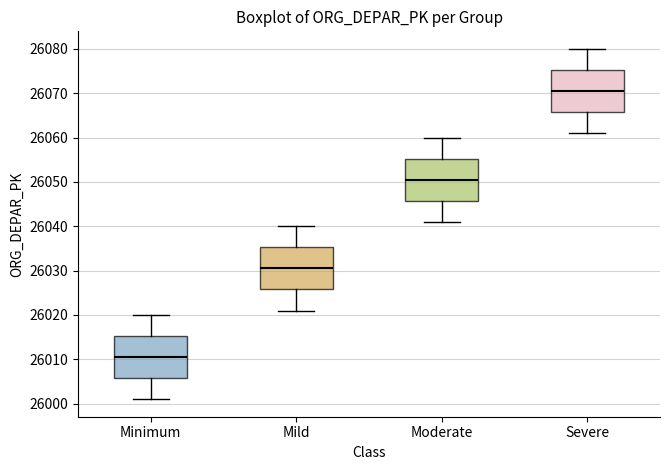

Reading left to right, transcribe this box plot: for each box, give where its median line is, the range the box spans, and where its two whiskers end, as read against the y-axis. The values are not printed on the chart, so give them approximately, as read against the axis.

Minimum: median 26011, box 26006 to 26015, whiskers 26001 to 26020
Mild: median 26031, box 26026 to 26035, whiskers 26021 to 26040
Moderate: median 26051, box 26046 to 26055, whiskers 26041 to 26060
Severe: median 26071, box 26066 to 26075, whiskers 26061 to 26080